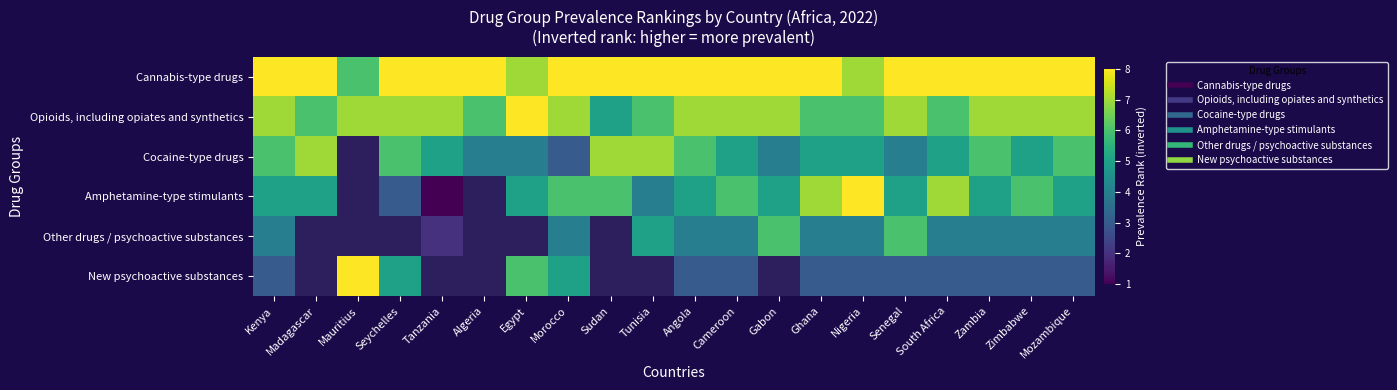

How many values in the New psychoactive substances series exceed 5?

2